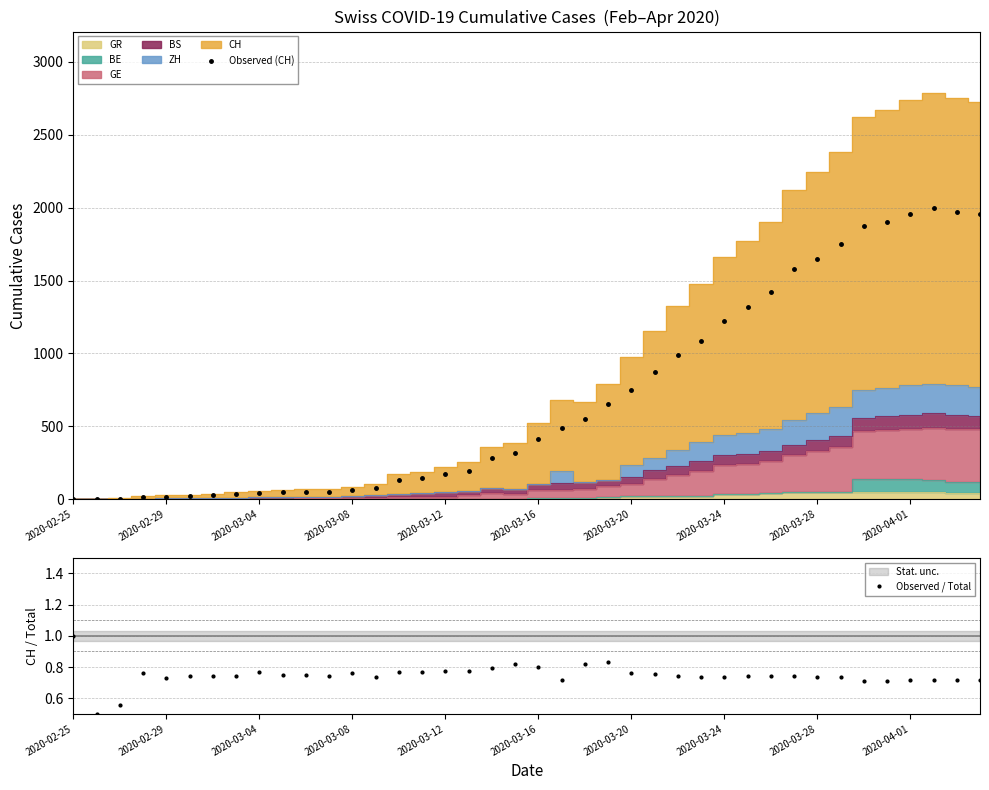

Reading left to right, extract all data points from this chart.

Observed (CH): 0.0	1.0	5.0	16.0	19.0	20.0	29.0	35.0	43.0	48.0	53.0	52.0	66.0	78.0	131.0	144.0	173.0	196.0	285.0	317.0	416.0	491.0	548.0	655.0	747.0	873.0	988.0	1083.0	1225.0	1316.0	1420.0	1578.0	1650.0	1752.0	1872.0	1903.0	1955.0	2001.0	1974.0	1955.0
Observed / Total: 1.0	0.5	0.6	0.8	0.7	0.7	0.7	0.7	0.8	0.8	0.7	0.7	0.8	0.7	0.8	0.8	0.8	0.8	0.8	0.8	0.8	0.7	0.8	0.8	0.8	0.8	0.7	0.7	0.7	0.7	0.7	0.7	0.7	0.7	0.7	0.7	0.7	0.7	0.7	0.7